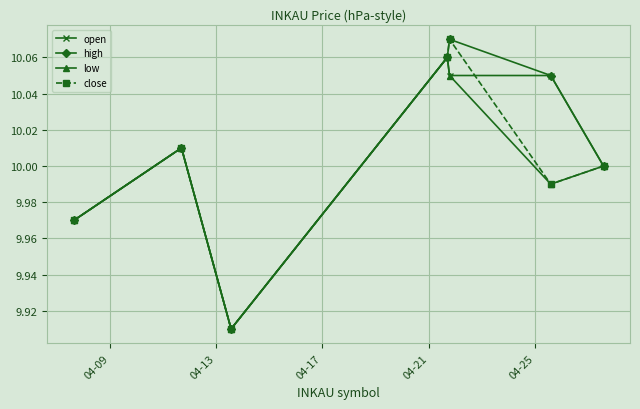

In high, how many points are lower than both neighbors (excluding endpoints)?

1